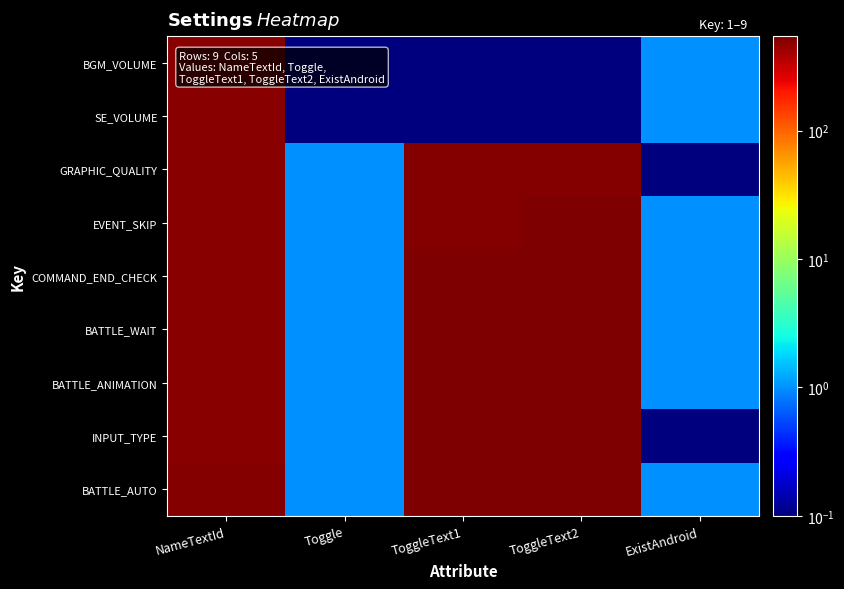

Rank the series at ToggleText2 from highest to lowest value.

BATTLE_AUTO, INPUT_TYPE, COMMAND_END_CHECK, EVENT_SKIP, BATTLE_WAIT, BATTLE_ANIMATION, GRAPHIC_QUALITY, BGM_VOLUME, SE_VOLUME